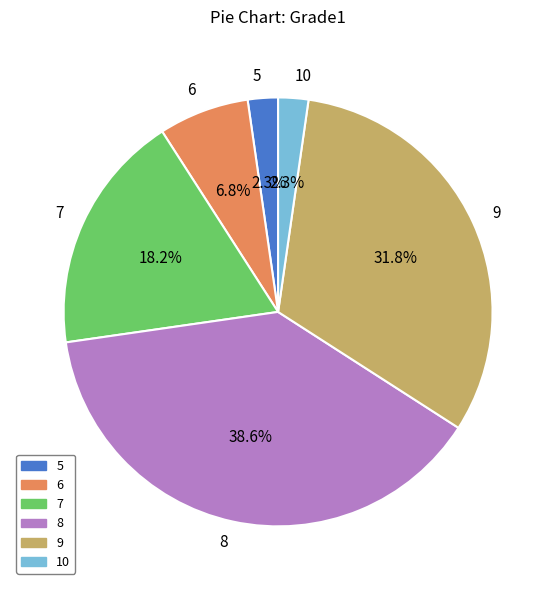

Count the number of slices in the pie.

6